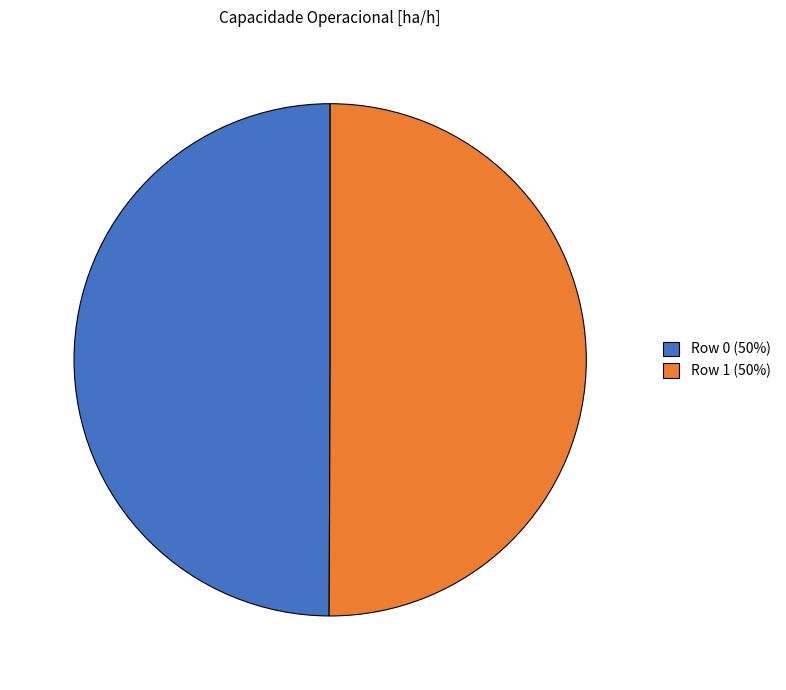

What is the ratio of the value at Row 0 (50%) to the value at Row 1 (50%)?

1.0